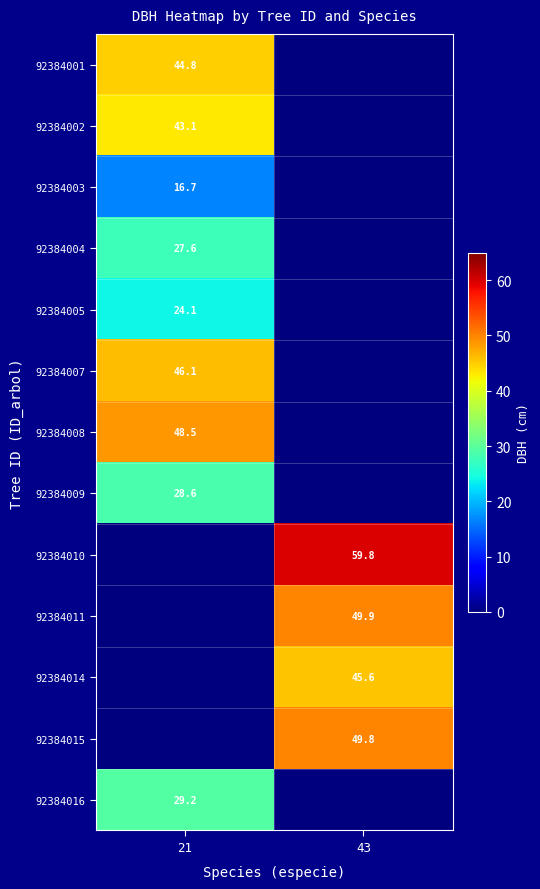

Between 43 and 21, which is larger?

21